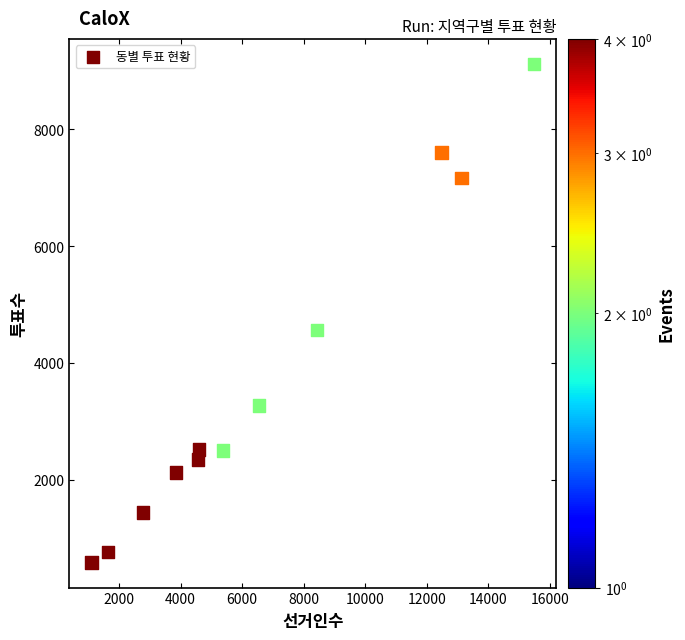

What Y value in the scatter plot is closest to 4849?

4560